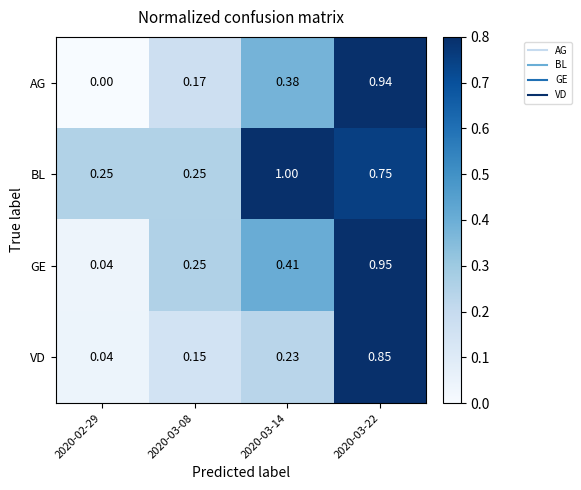

Between 2020-02-29 and 2020-03-22, which series saw the biggest shift?

AG